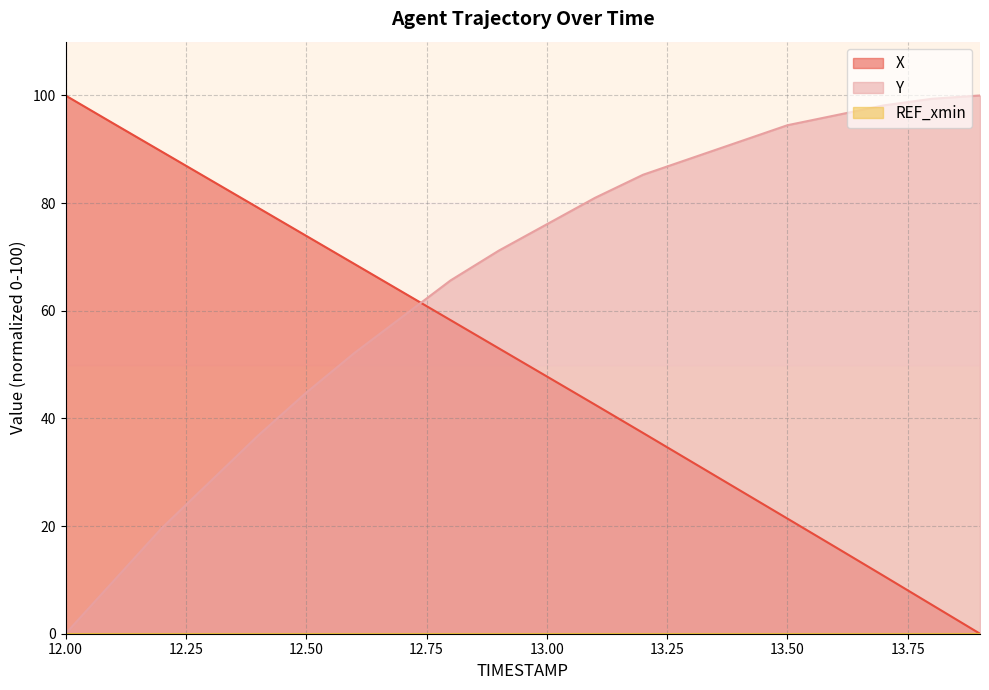

Reading left to right, extract all data points from this chart.

X: 100.0	94.8	89.6	84.4	79.1	73.9	68.7	63.5	58.3	53.0	47.8	42.6	37.3	32.0	26.7	21.4	16.1	10.7	5.4	0.0
Y: 0.0	9.8	19.6	28.2	36.8	44.8	52.1	58.9	65.6	71.2	76.1	81.0	85.3	88.3	91.4	94.5	96.3	98.2	99.4	100.0